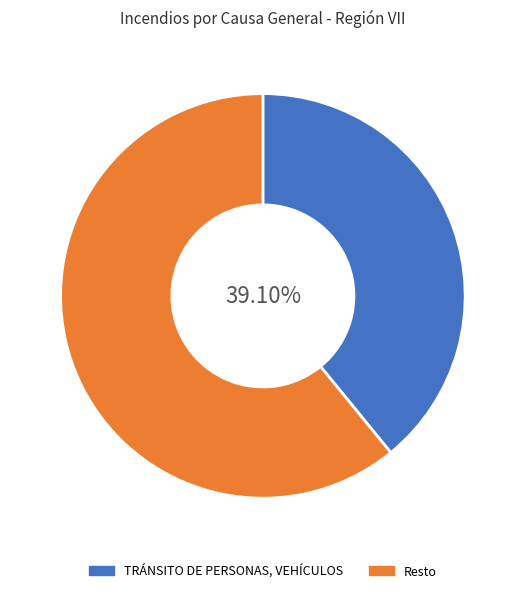

To the nearest percent, what is the average slice percentage?

50%